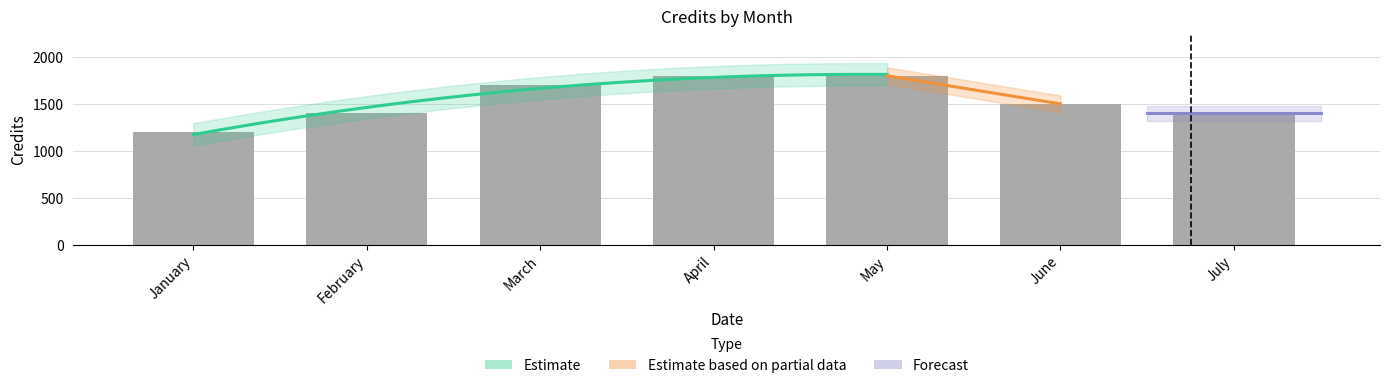

What is the sum of all values?

10800